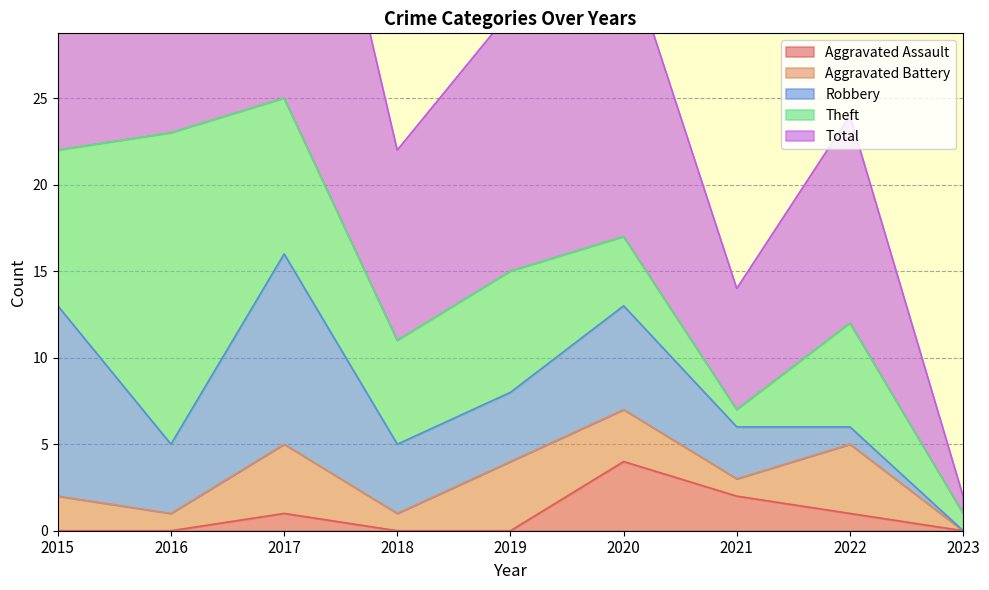

Reading right to left, extract all data points from this chart.

Aggravated Assault: 0	1	2	4	0	0	1	0	0
Aggravated Battery: 0	4	1	3	4	1	4	1	2
Robbery: 0	1	3	6	4	4	11	4	11
Theft: 1	6	1	4	7	6	9	18	9
Total: 1	12	7	17	15	11	25	23	23